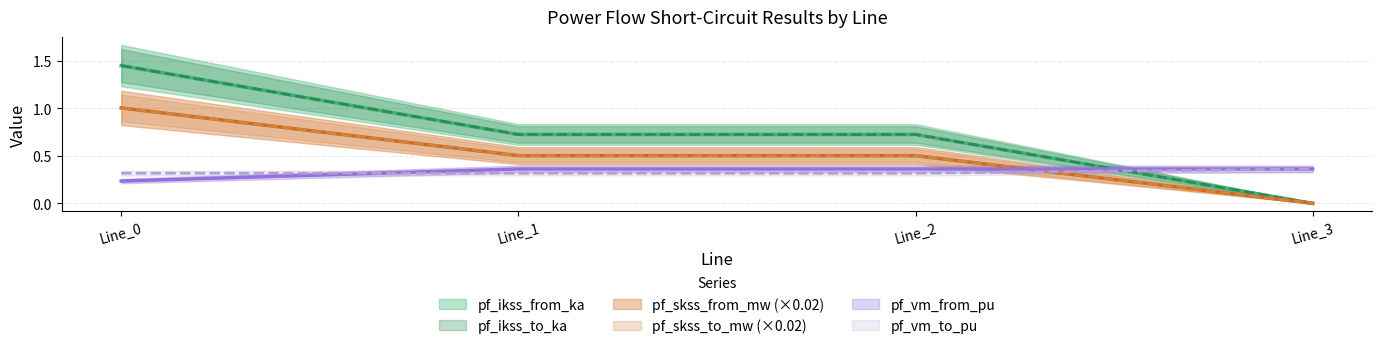

Which series has the widest spread of values?

pf_ikss_from_ka